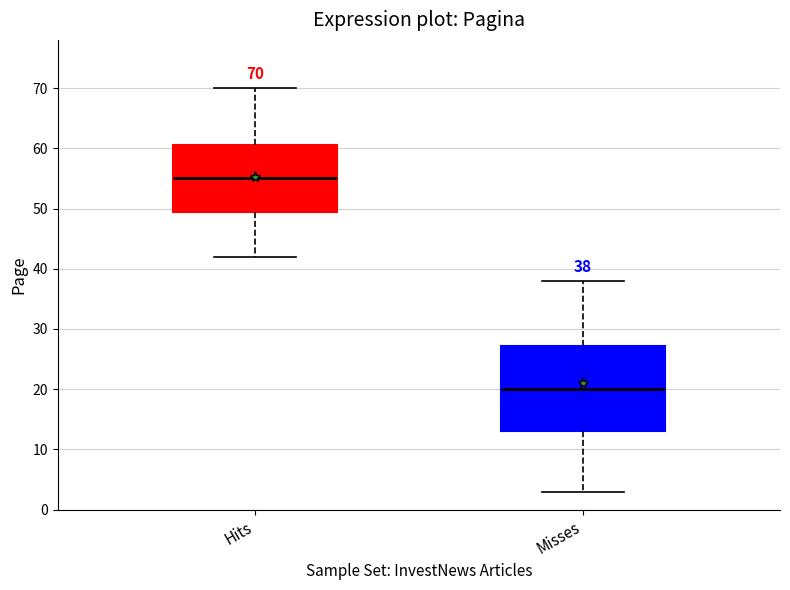

Which box has the lowest median line?

Misses